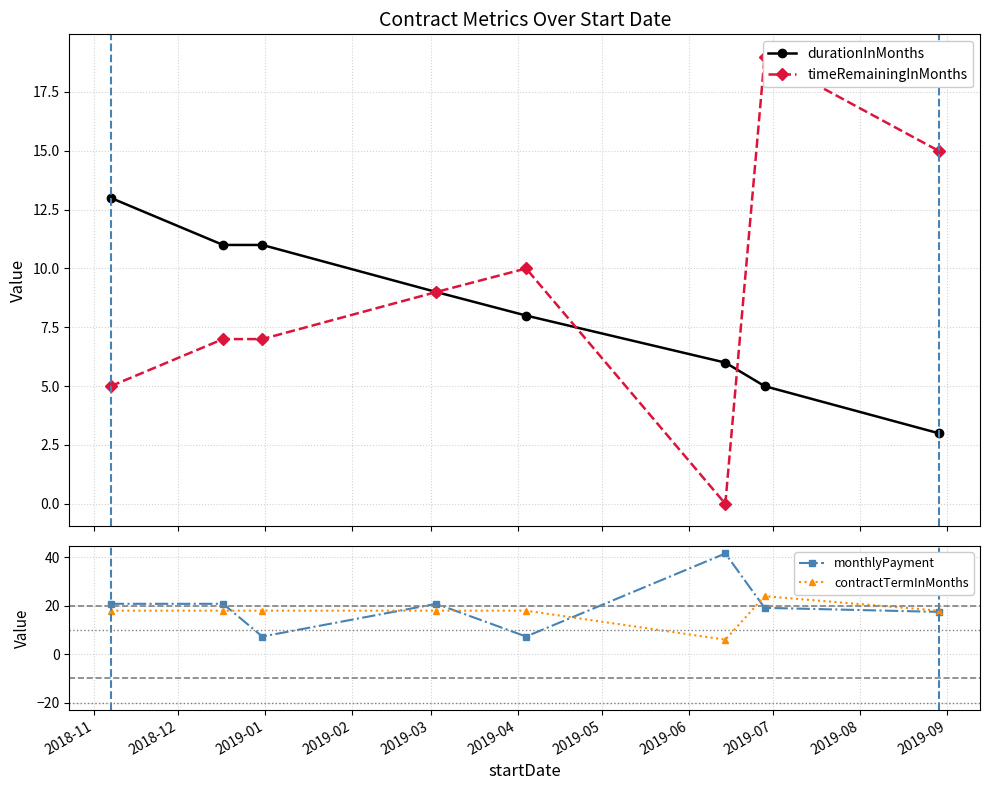

True or false: monthlyPayment has more than 1 interior local peaks.

True